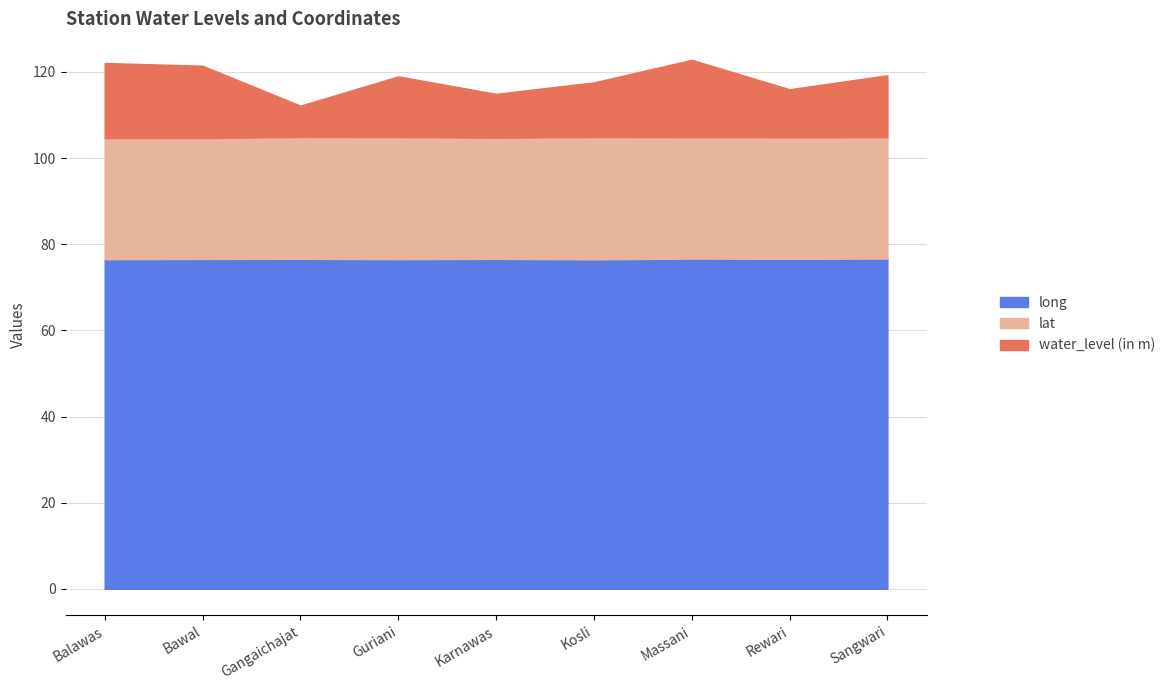

Does the chart have visible grid lines?

Yes